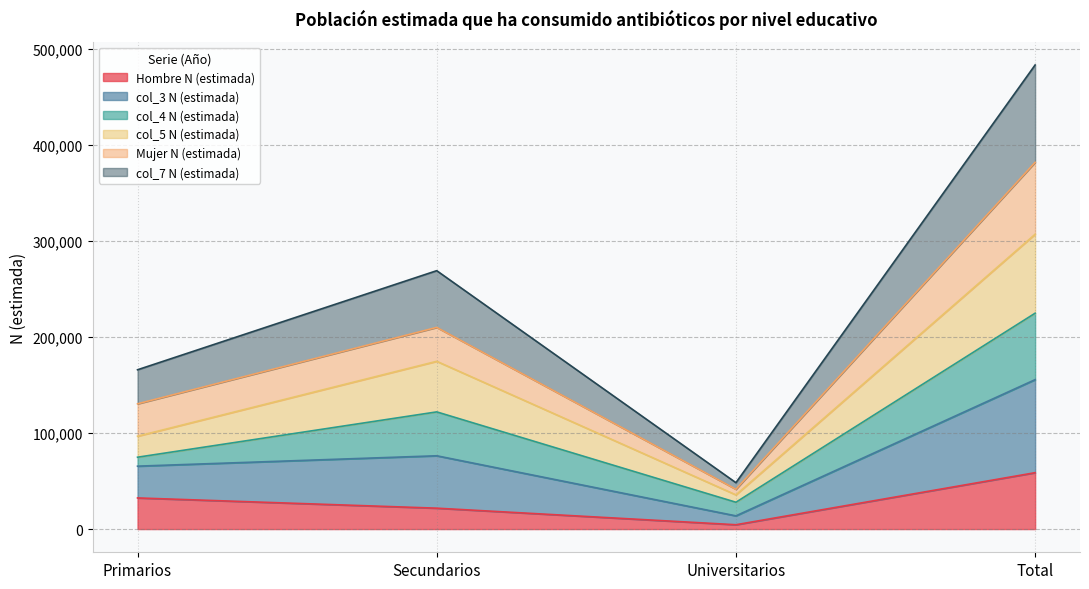

What is the label of the 1st point from the left?

Primarios